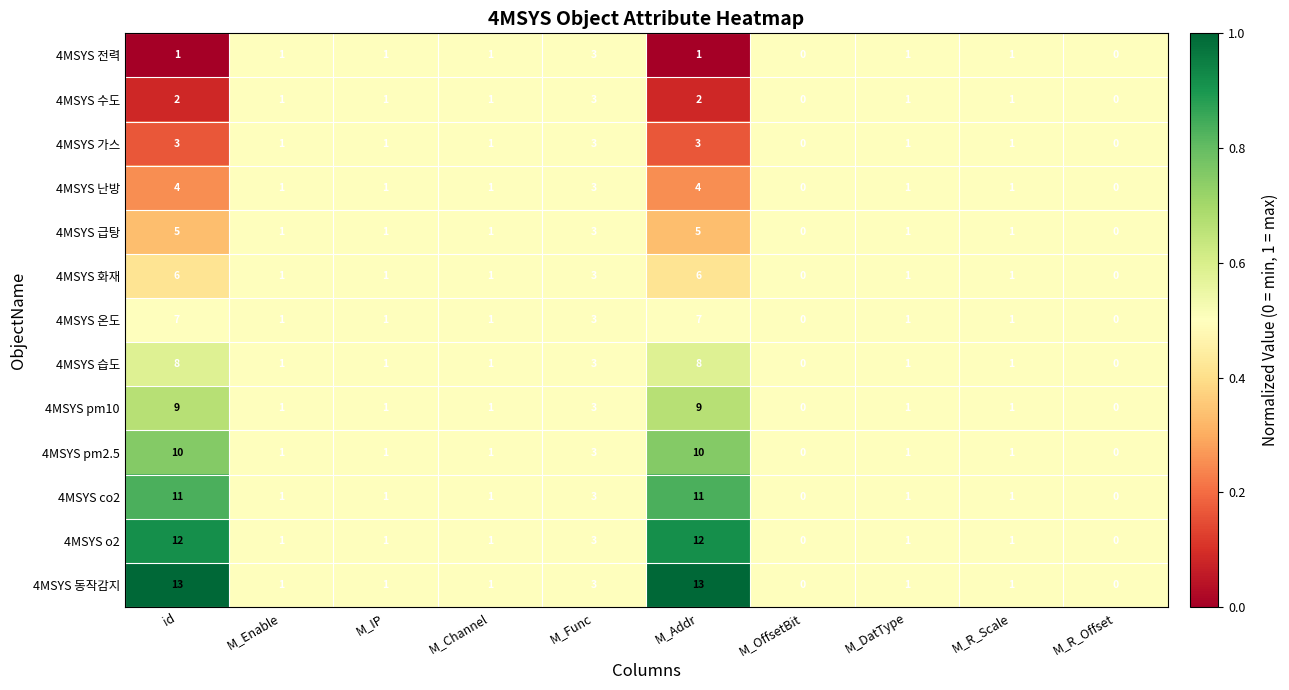

What is the difference between the second highest and minimum values in the 4MSYS 동작감지 series?

13